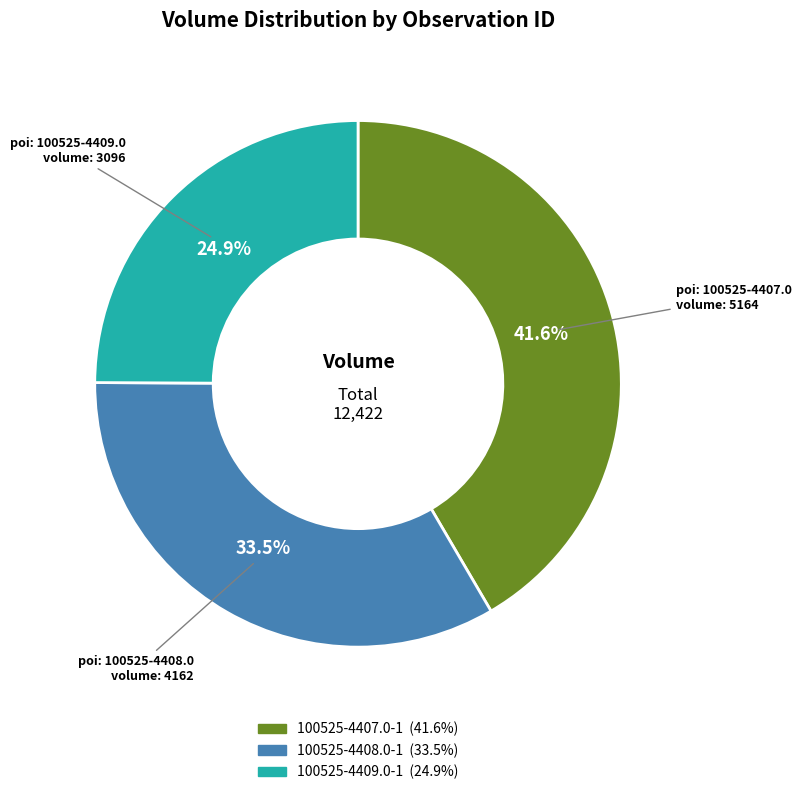

Which slice is the largest?

100525-4407.0-1